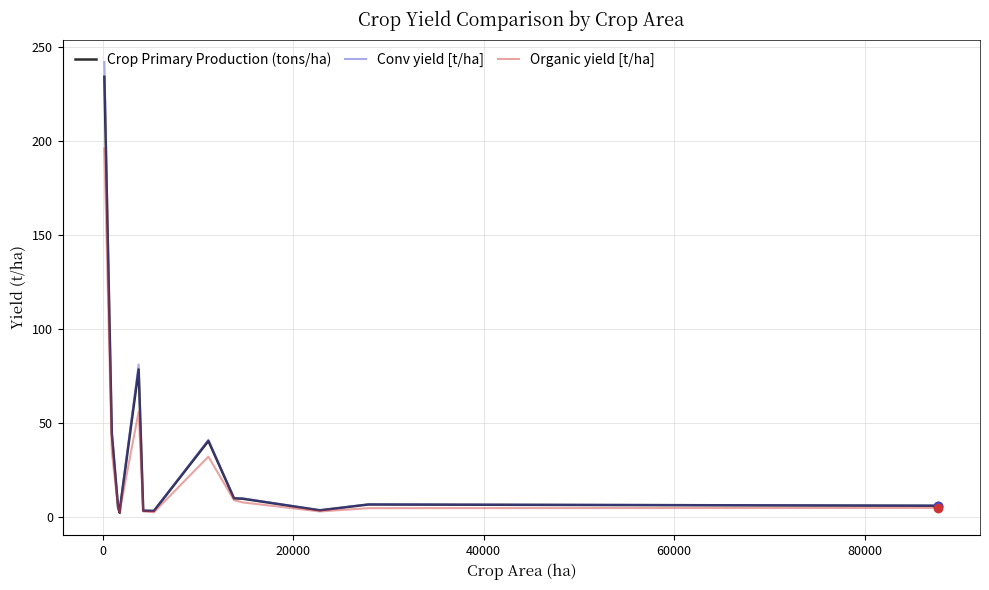

Which series has the widest spread of values?

Conv yield [t/ha]